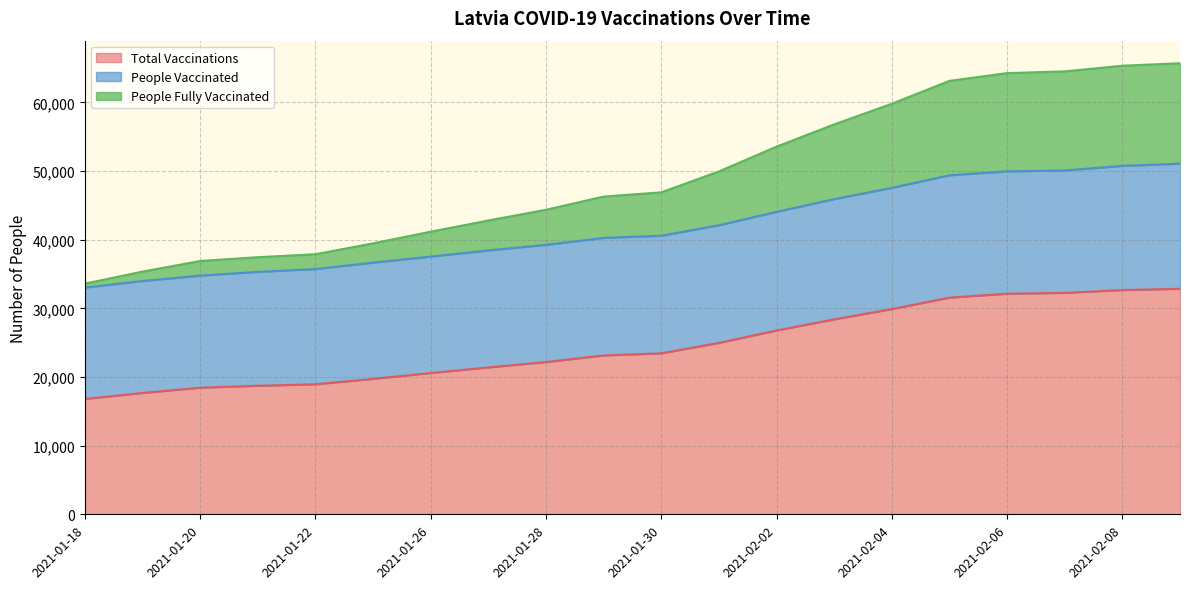

The value of Total Vaccinations at 2021-02-02 is 42253. True or false?

False